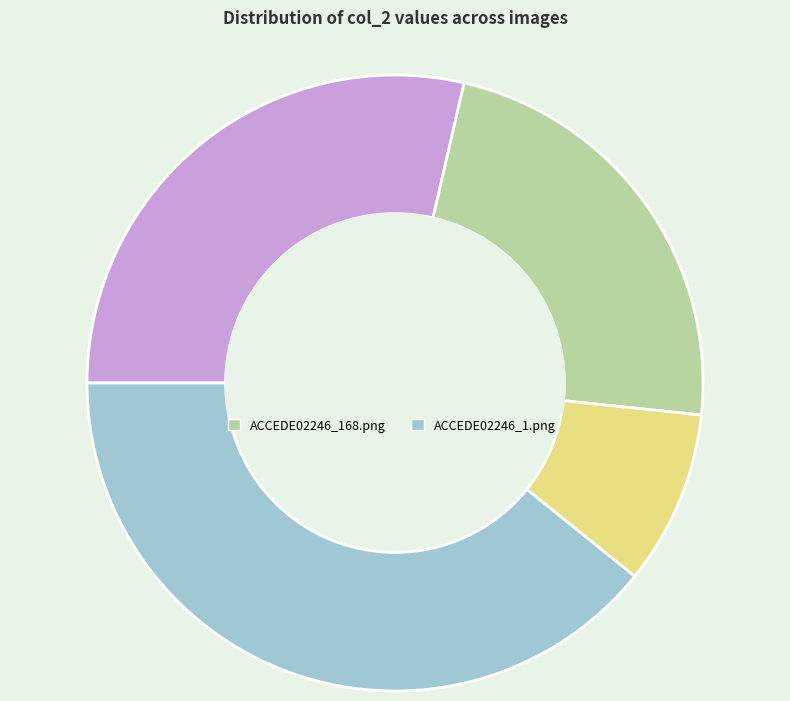

Is the sum of ACCEDE02246_1.png and ACCEDE02246_32.png greater than half?

No